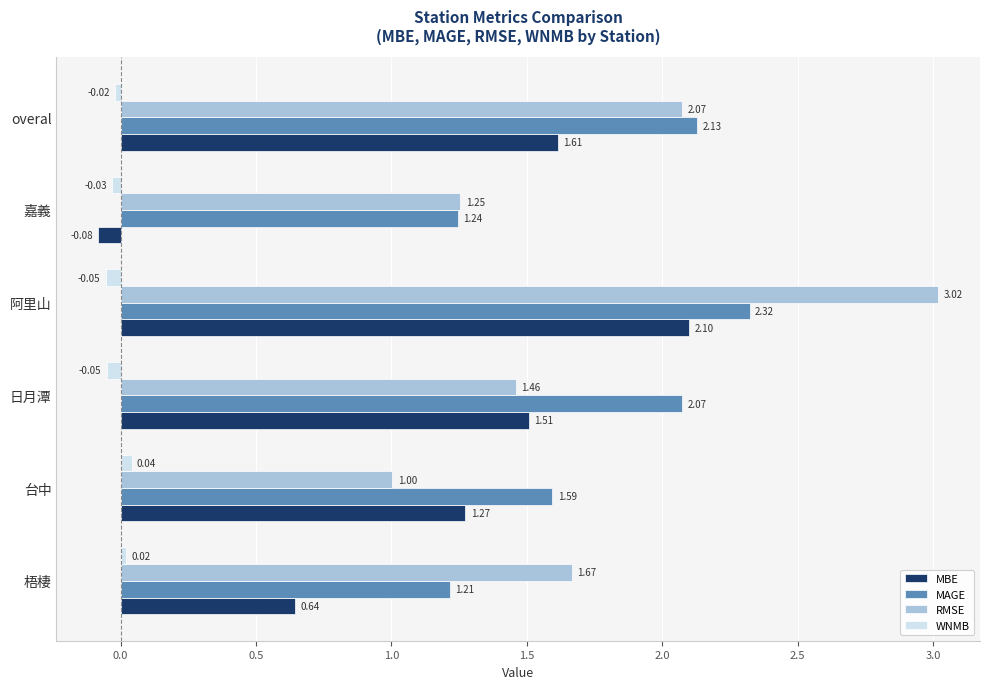

What is the total value across all series at 日月潭?

5.0